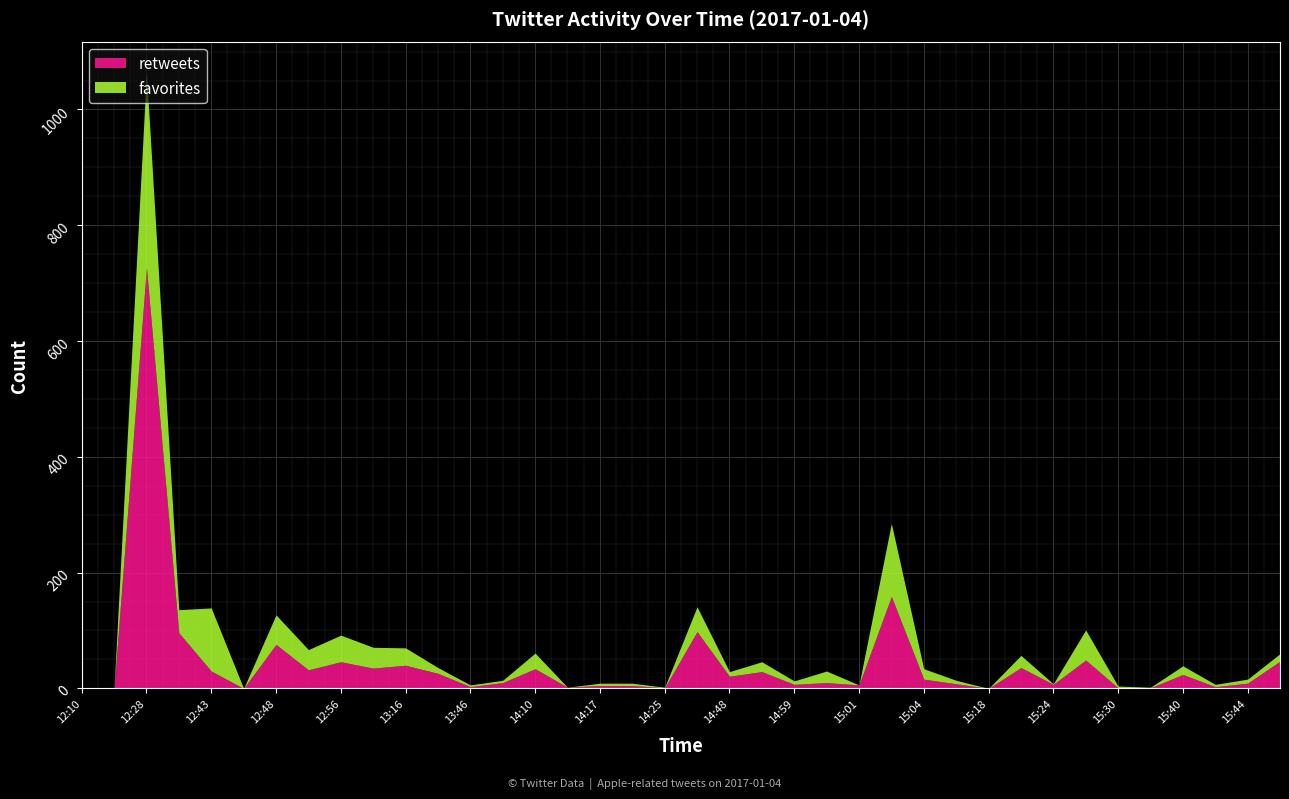

Rank the series by their average value, from lowest to highest.

favorites, retweets